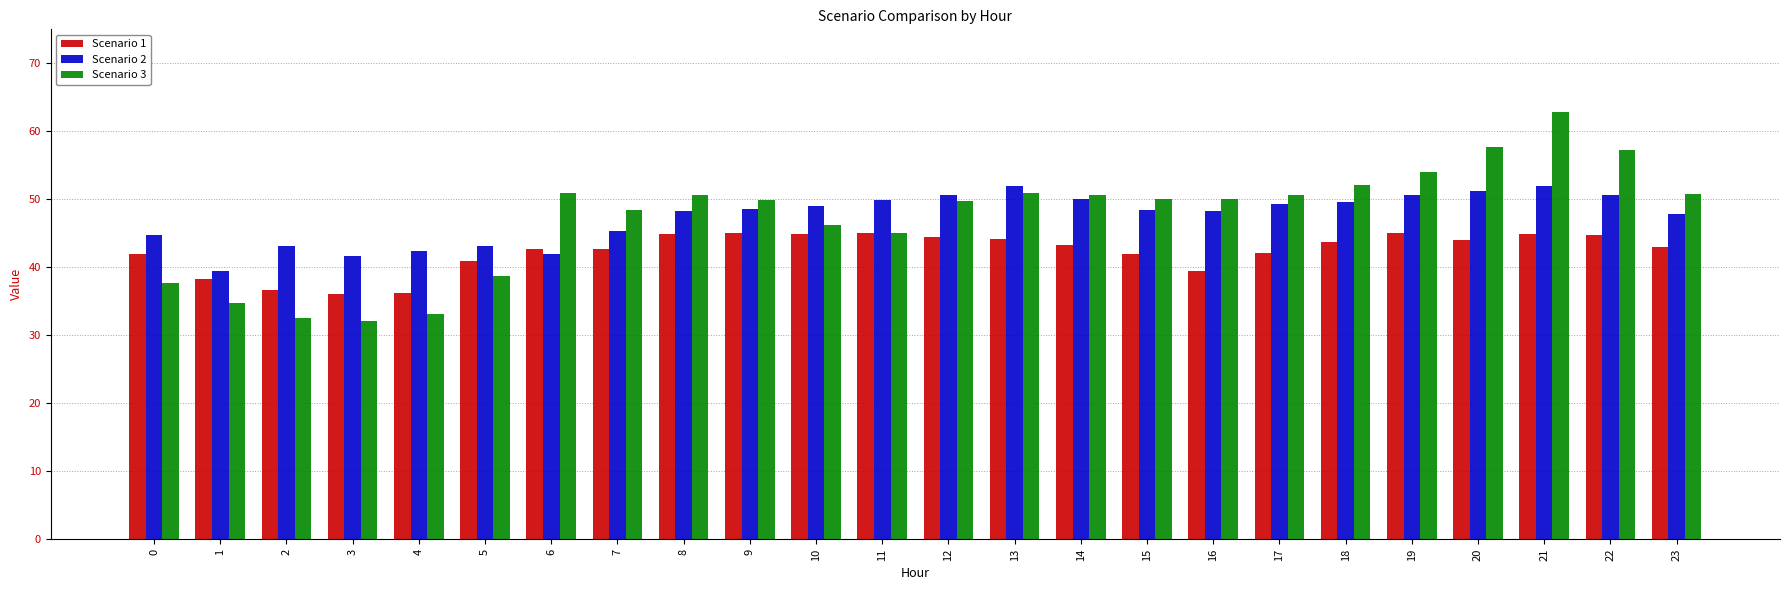

At which label does Scenario 3 first exceed 49?

6